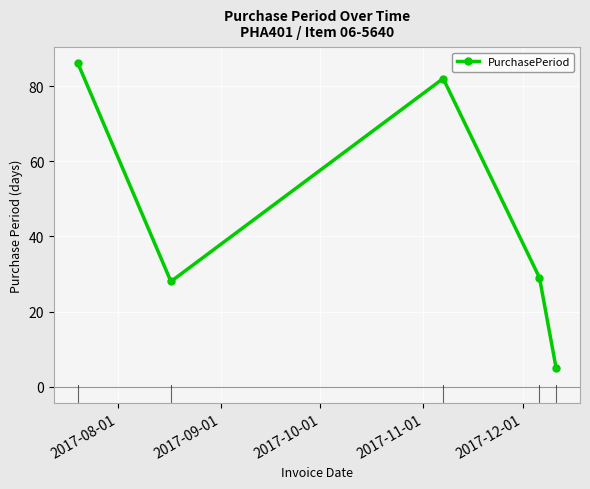

What is the sum of all values?

230